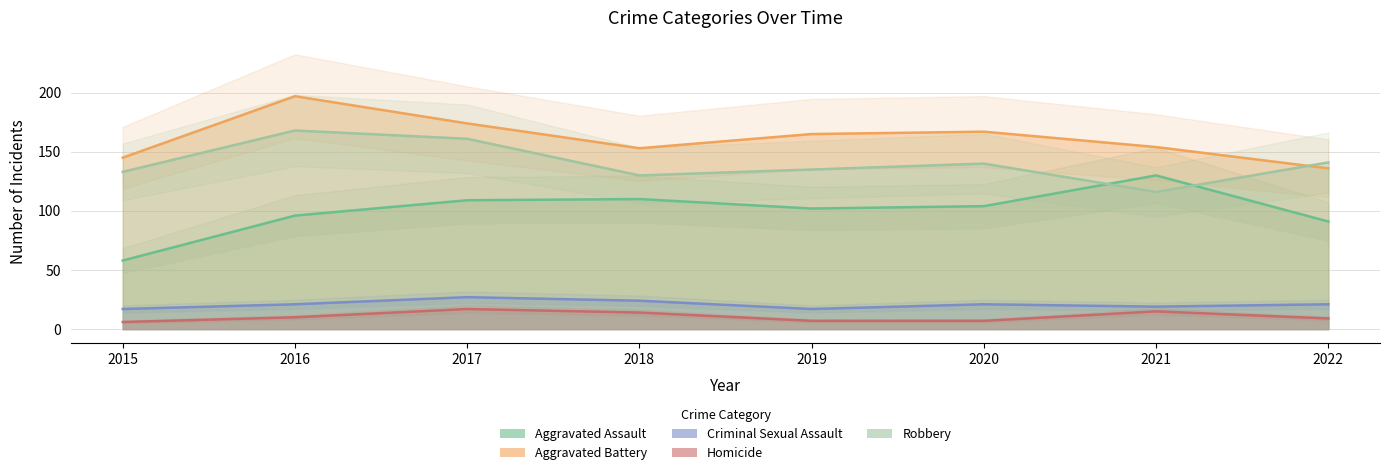

At 2021, list the series in order from smallest to largest.

Homicide, Criminal Sexual Assault, Robbery, Aggravated Assault, Aggravated Battery